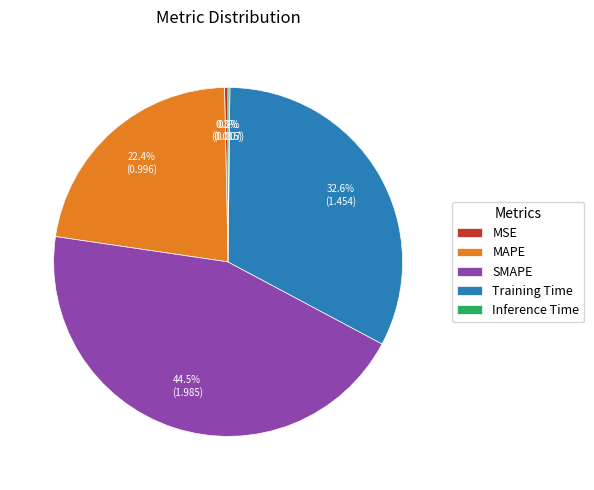

Is there a majority slice in this chart?

No